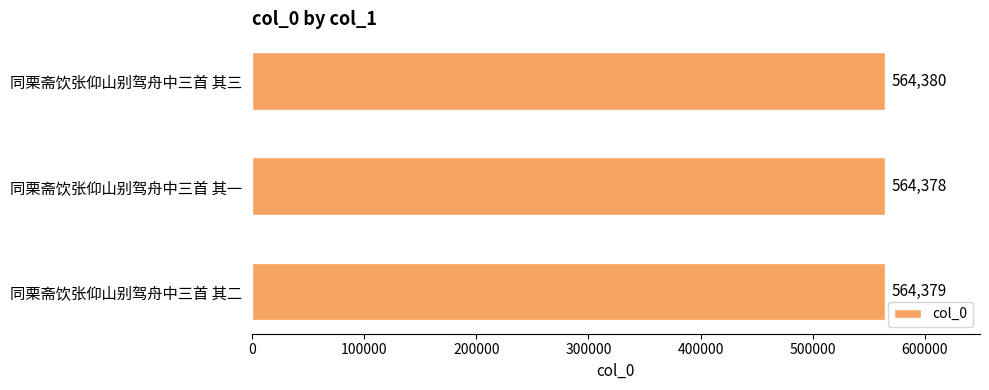

Rank the categories by value from highest to lowest.

同栗斋饮张仰山别驾舟中三首 其三, 同栗斋饮张仰山别驾舟中三首 其二, 同栗斋饮张仰山别驾舟中三首 其一